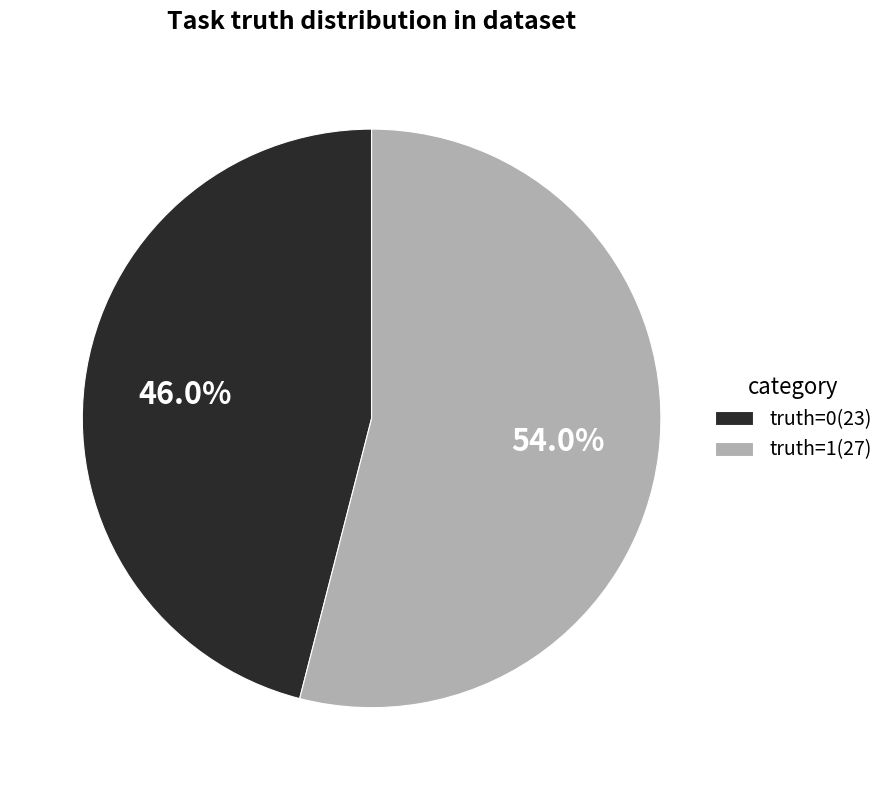

Is it true that truth=0 is 46% of the pie?

True